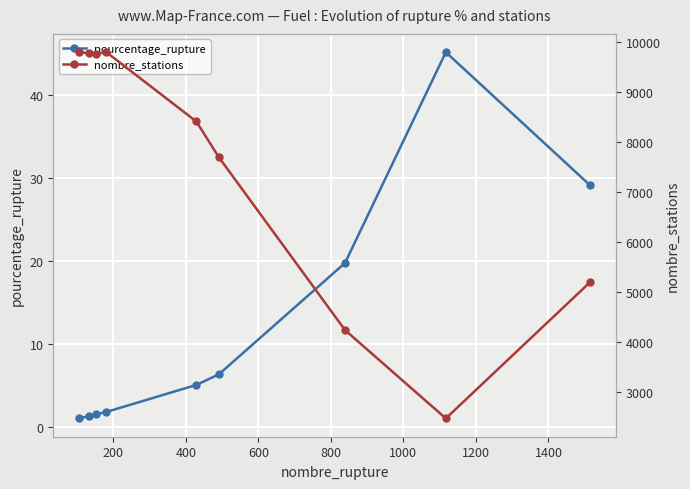

What is the difference between the second highest and second lowest values in the nombre_stations series?

5562.0